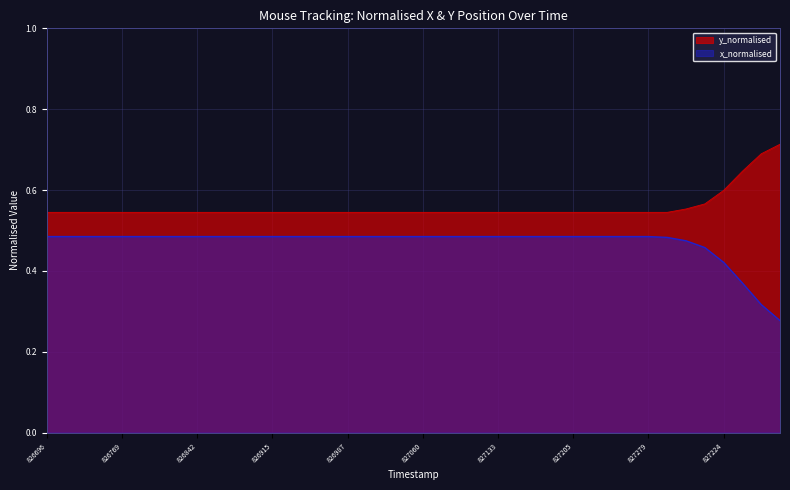

The value of y_normalised at 826715 is 0.5. True or false?

True